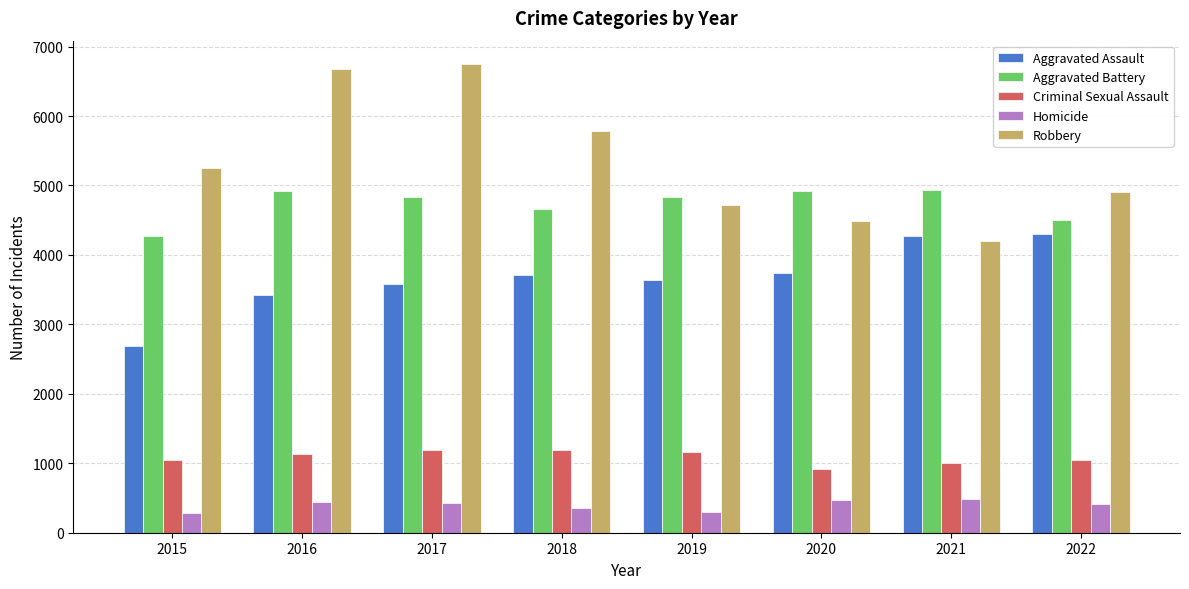

Rank the series at 2018 from lowest to highest value.

Homicide, Criminal Sexual Assault, Aggravated Assault, Aggravated Battery, Robbery